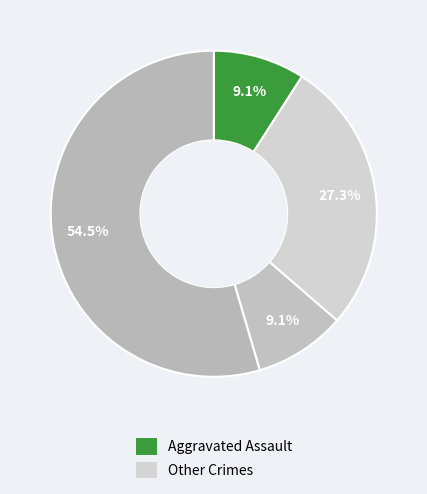

How many segments does this pie chart have?

4